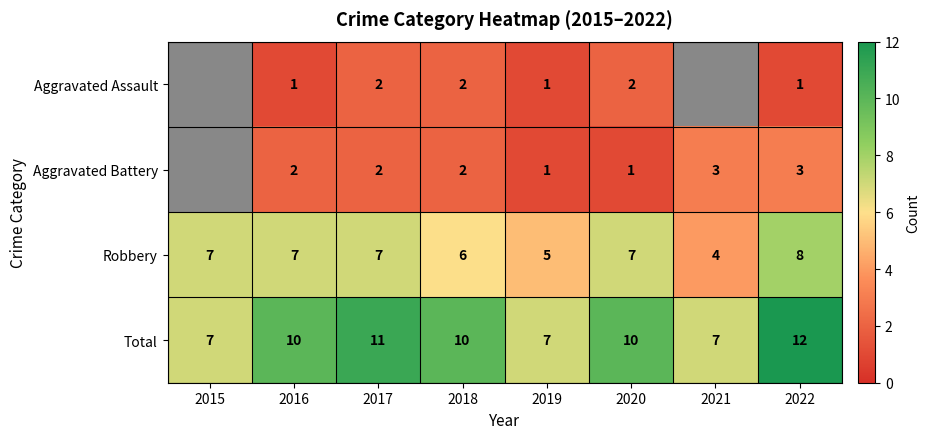

What value does the Total series have at 2017?

11